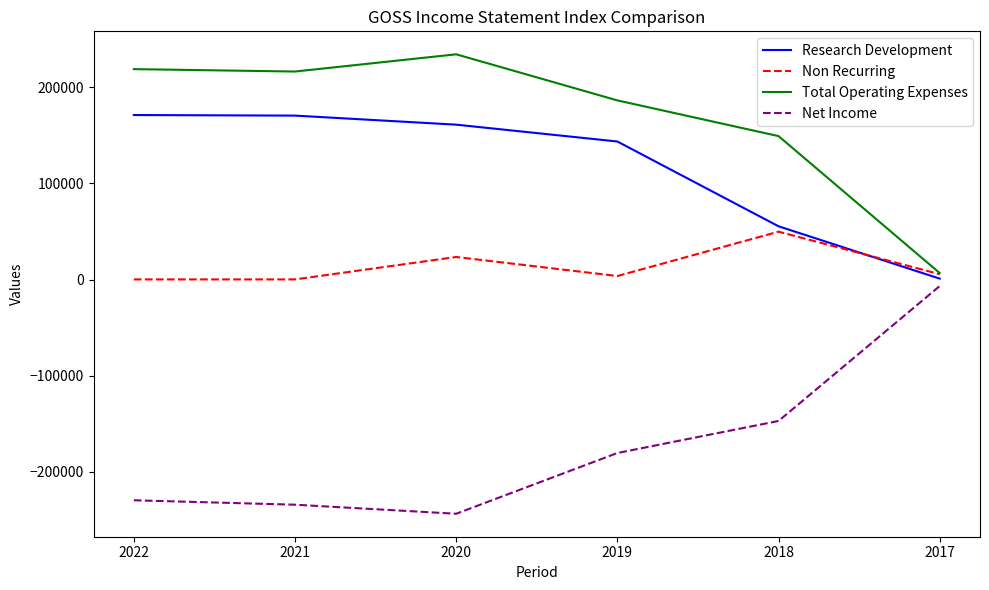

Which series has the largest total across all categories?

Total Operating Expenses